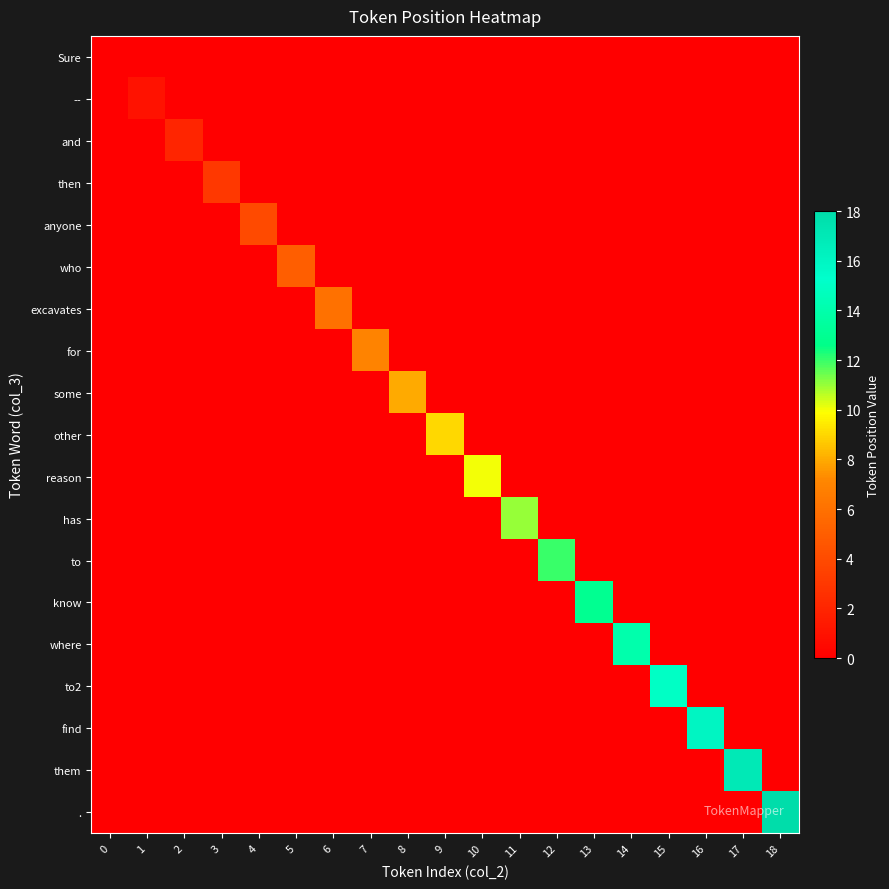

How many categories are shown in the chart?

19